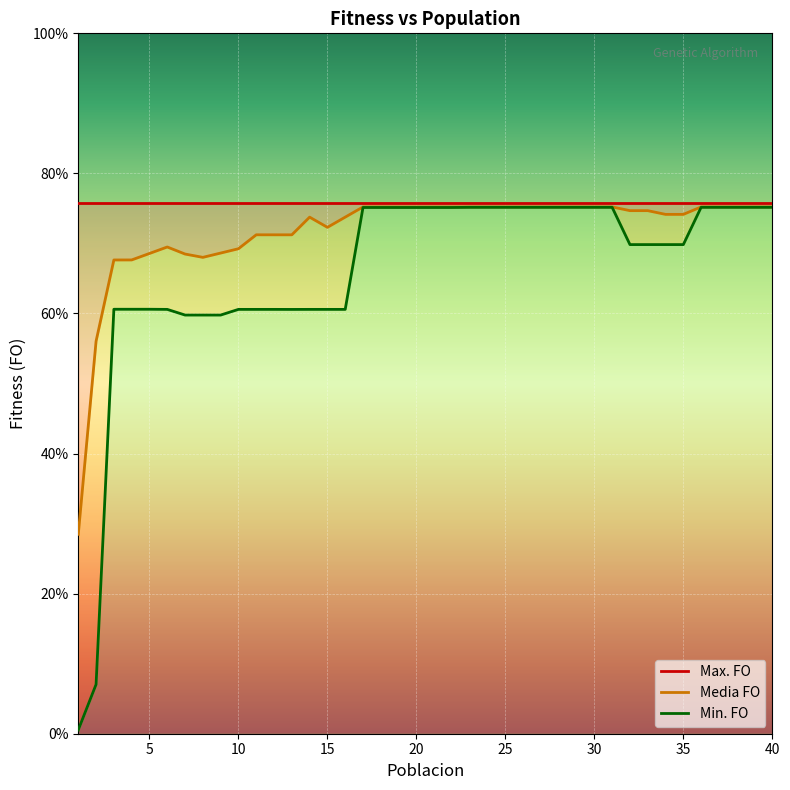

The Max. FO series shows 0.8 at 32. True or false?

True